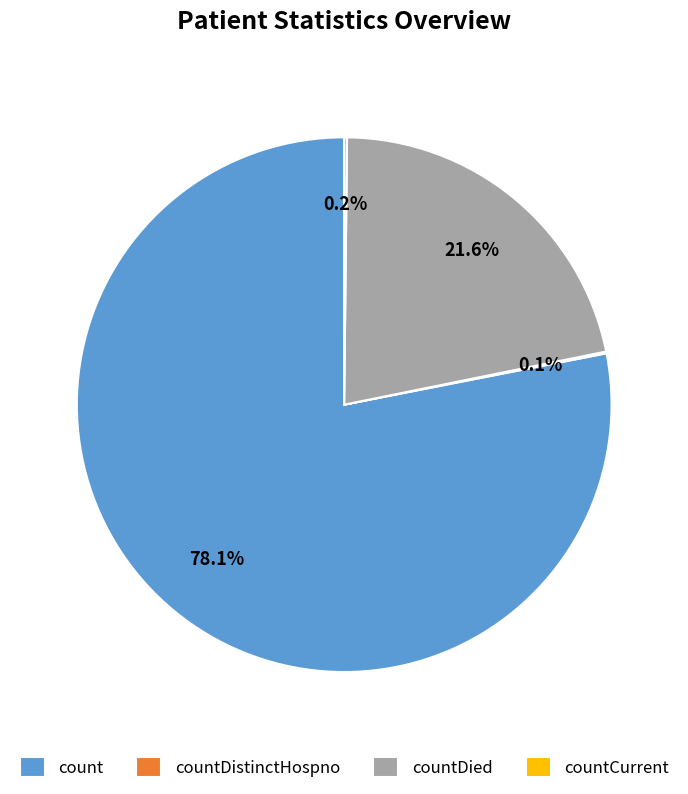

What percentage is NOT represented by count?

21.9%